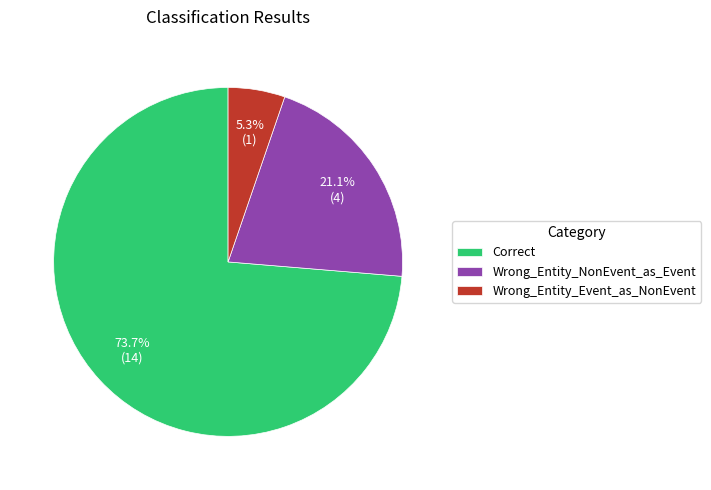

To the nearest percent, what is the difference between the largest and smallest slice percentages?

68%